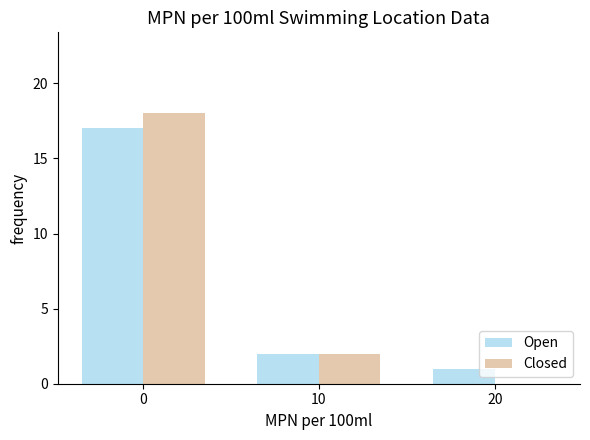

Reading left to right, what are all the values shown in this chart?

Open: 0=17	10=2	20=1
Closed: 0=18	10=2	20=0